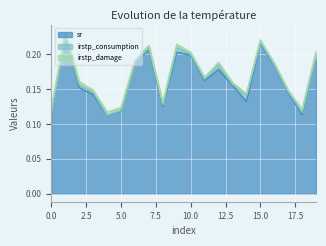

True or false: irstp_consumption and sr cross at least once.

False